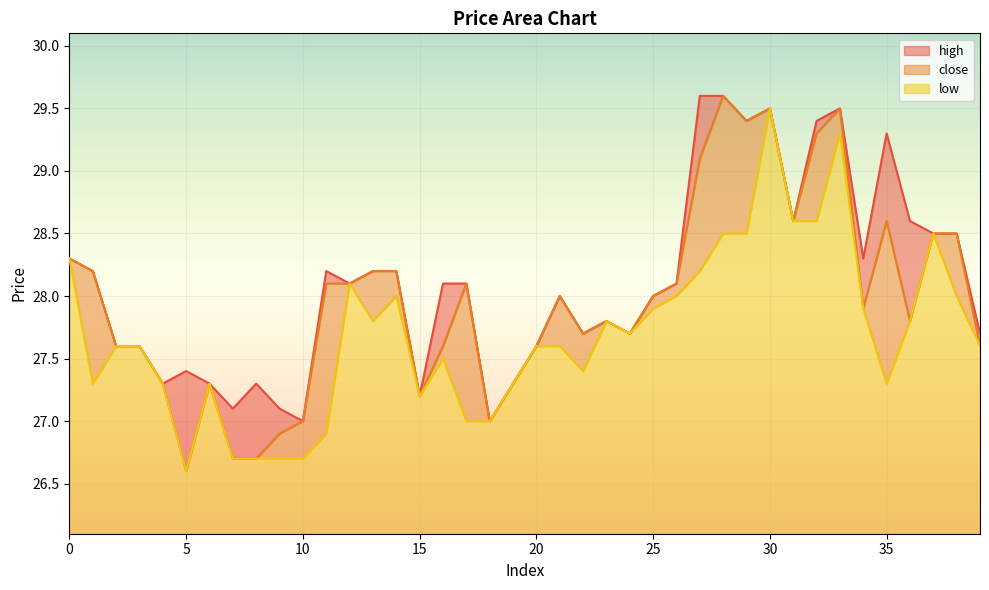

What is the total value across all series at 12?

84.3